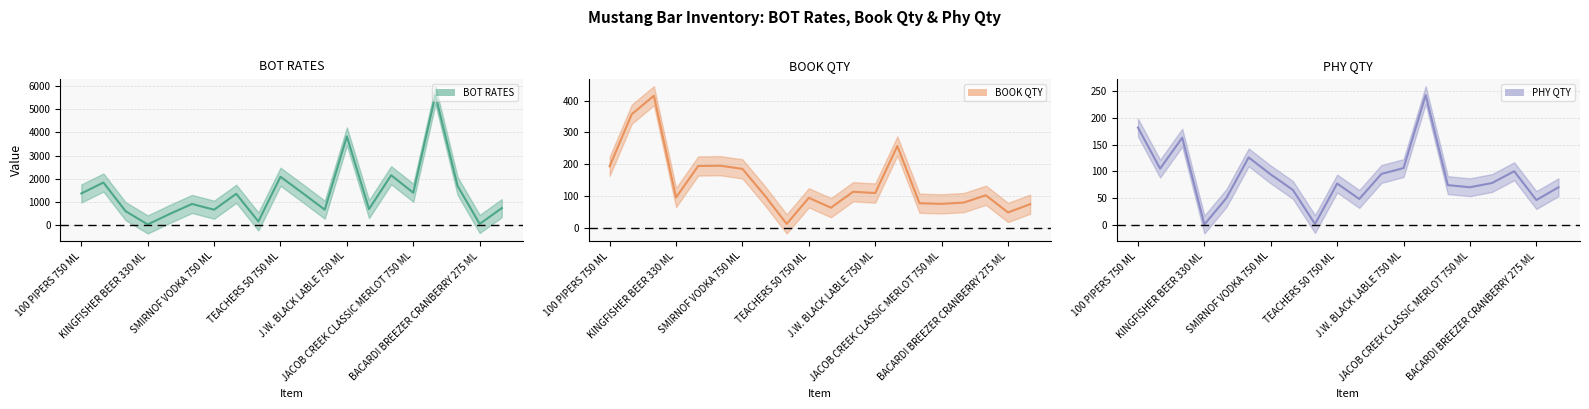

What is the sum of all PHY QTY (line) values?

1793